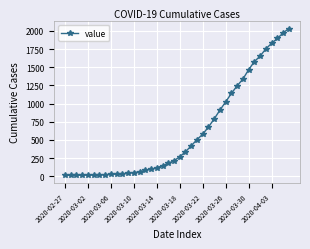

What is the maximum value shown in the chart?

2032